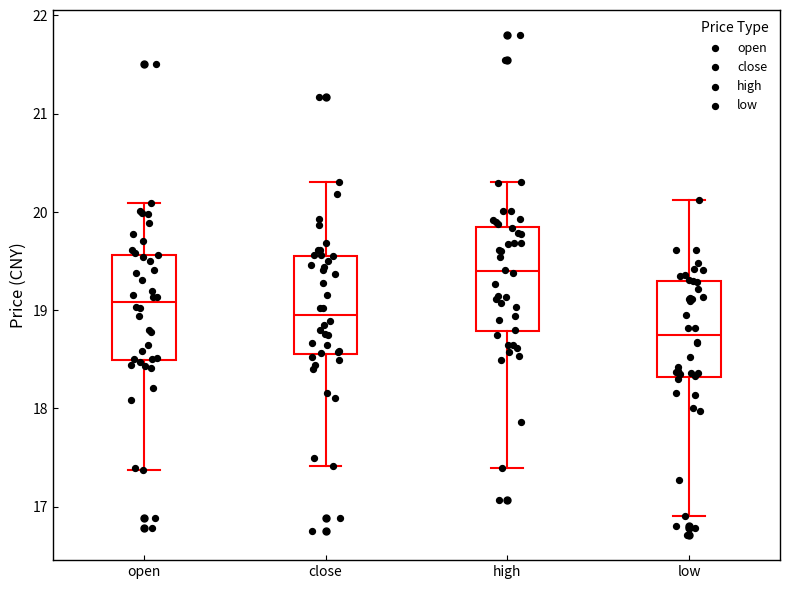

Reading left to right, transcribe this box plot: for each box, give where its median line is, the range the box spans, and where its two whiskers end, as read against the y-axis. The values are not printed on the chart, so give them approximately, as read against the axis.

open: median 19.1, box 18.5 to 19.6, whiskers 17.4 to 20.1
close: median 19.0, box 18.6 to 19.6, whiskers 17.4 to 20.3
high: median 19.4, box 18.8 to 19.9, whiskers 17.4 to 20.3
low: median 18.8, box 18.3 to 19.3, whiskers 16.9 to 20.1